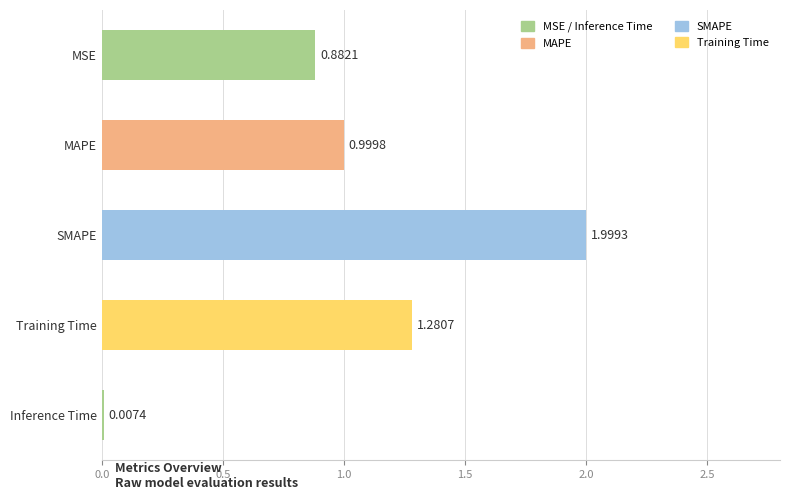

Where is the data nearest to the value 1?

MAPE